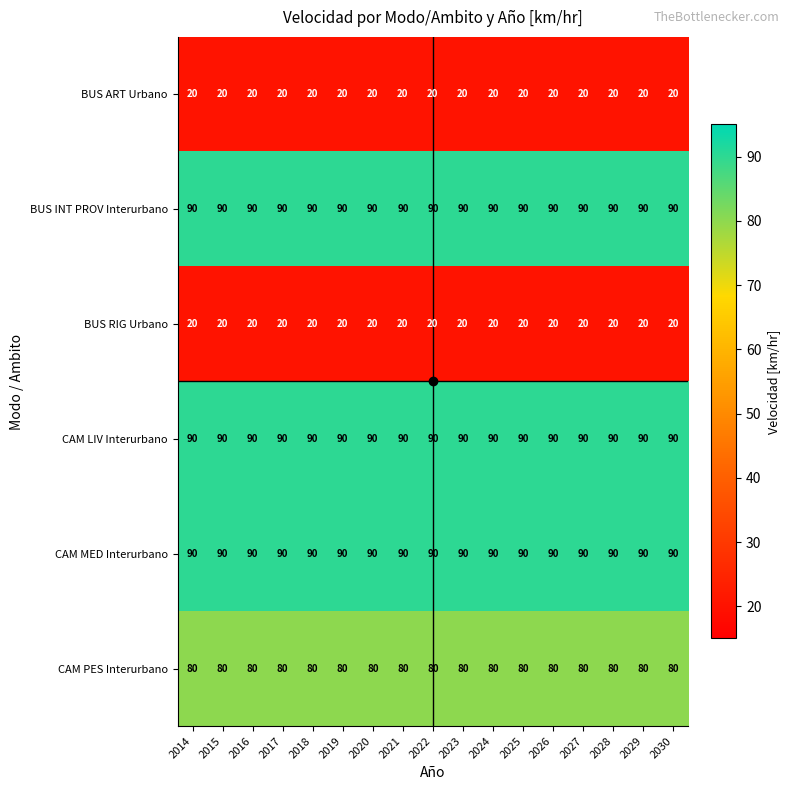

Read the CAM PES Interurbano value at 2016.

80